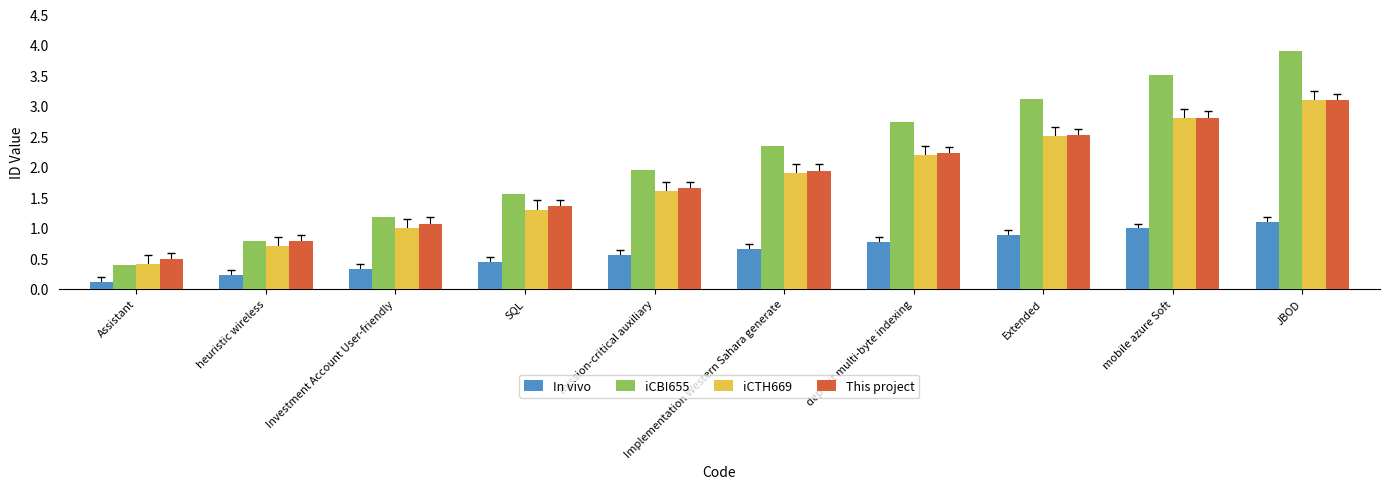

What is the approximate value of This project at SQL?

1.4